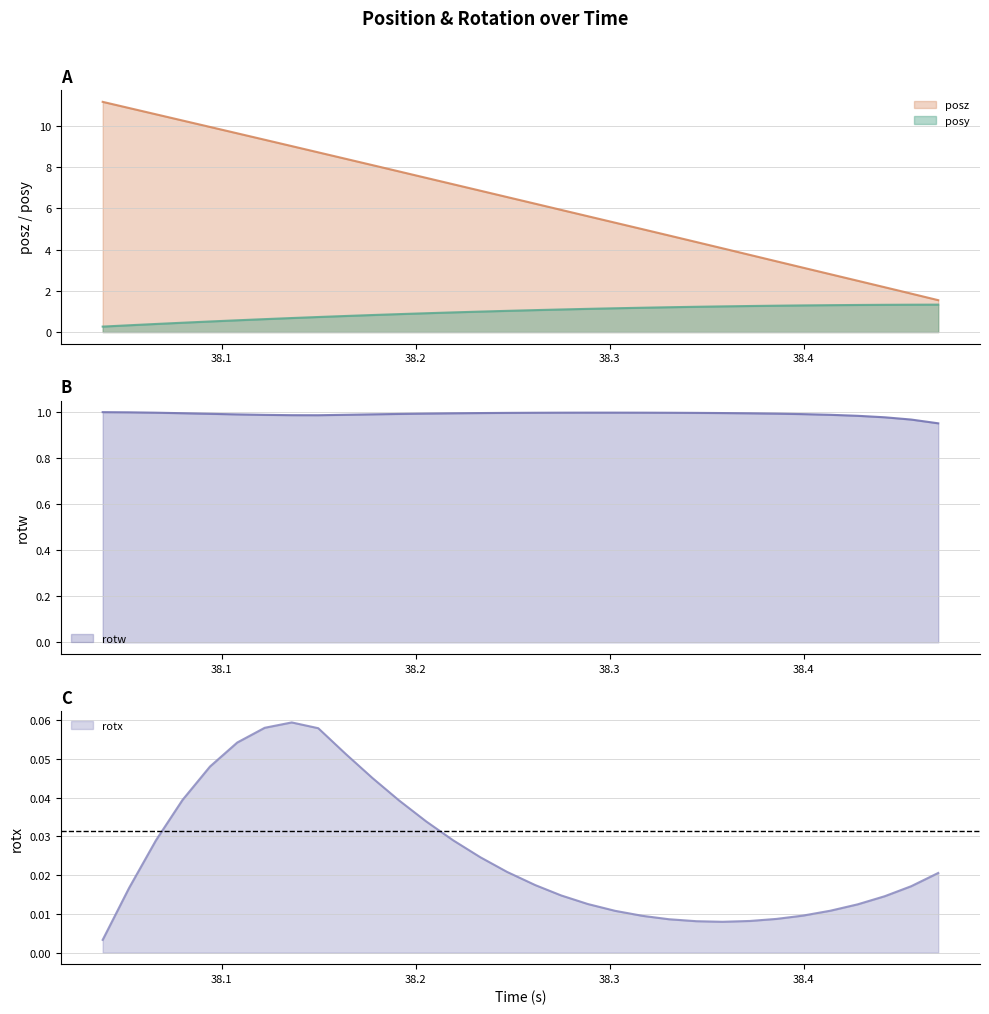

What are all the series names shown in the legend?

posy, posz, rotx, rotw